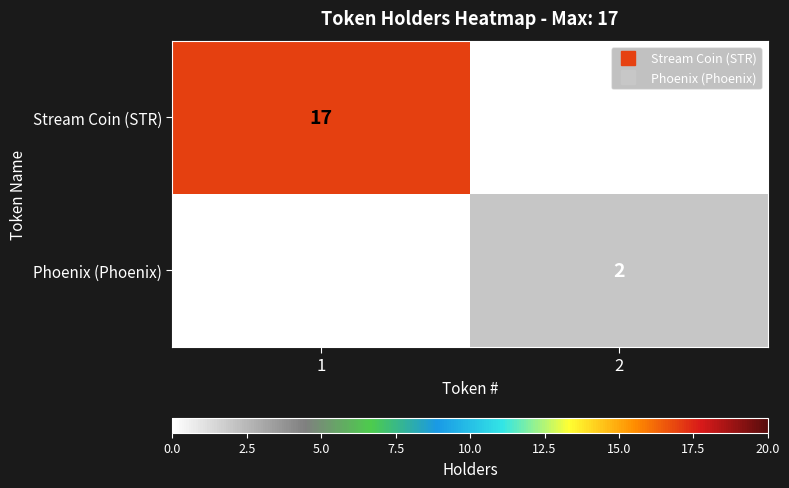

Rank the series by their average value, from highest to lowest.

Stream Coin (STR), Phoenix (Phoenix)